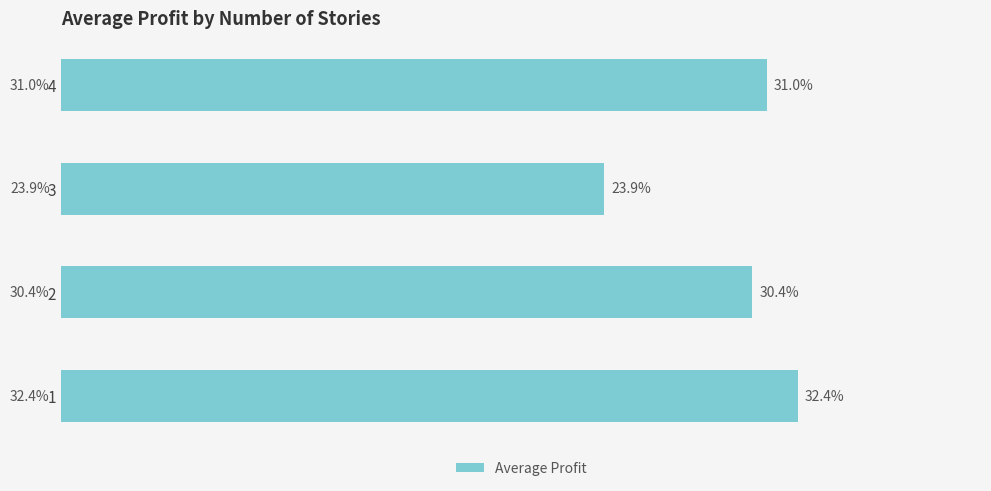

List the labels in order of value, smallest first.

3, 2, 4, 1